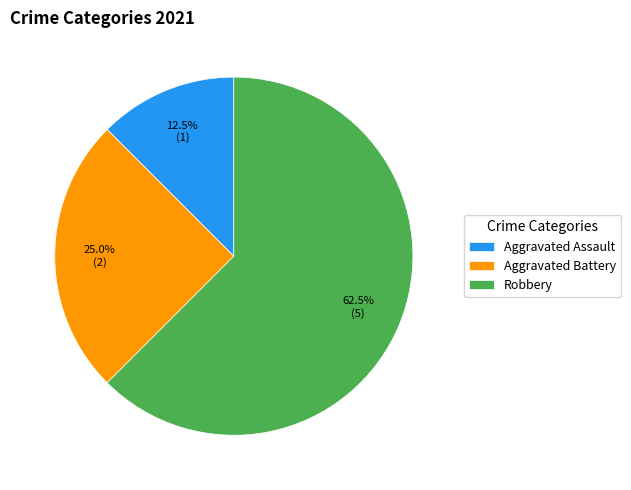

Count the number of slices in the pie.

3